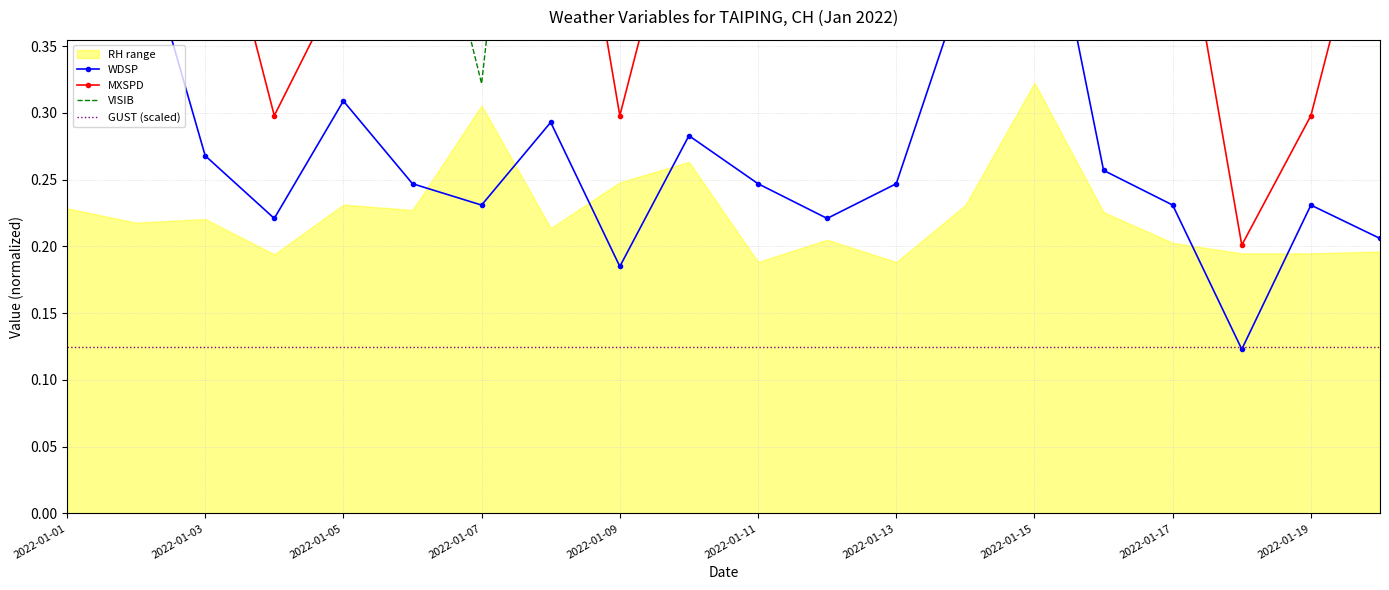

What is the difference between the maximum and minimum values in the VISIB series?

0.7